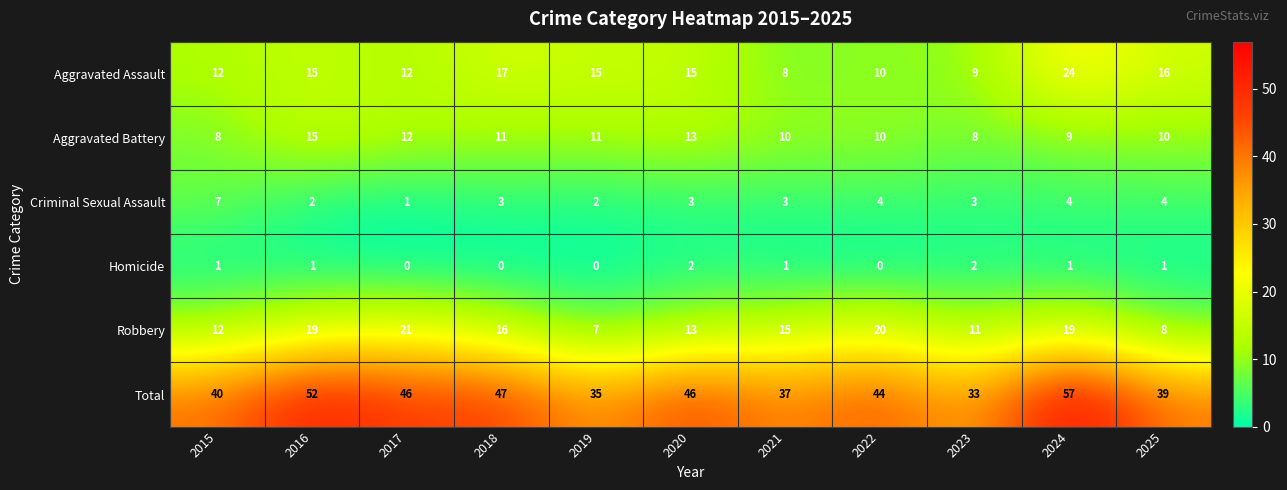

What is the average value of the Criminal Sexual Assault series?

3